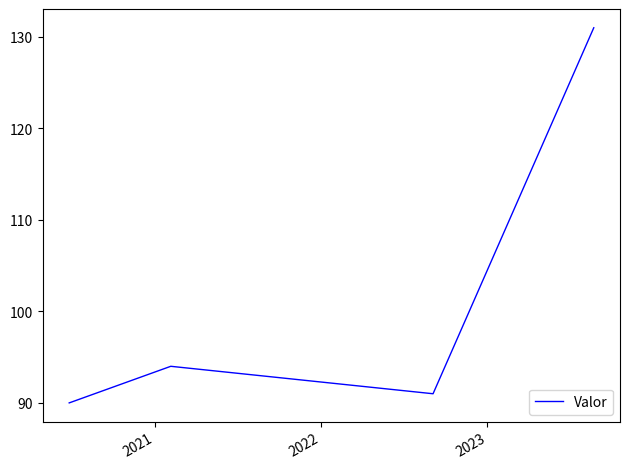

How many lines are shown in the chart?

1